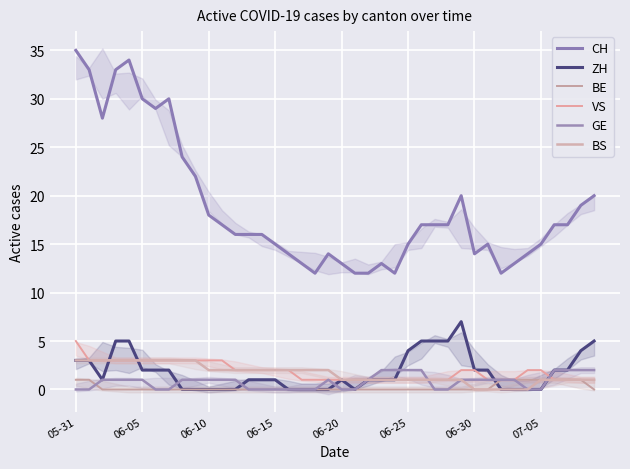

True or false: GE has more than 2 points higher than both neighbors.

False